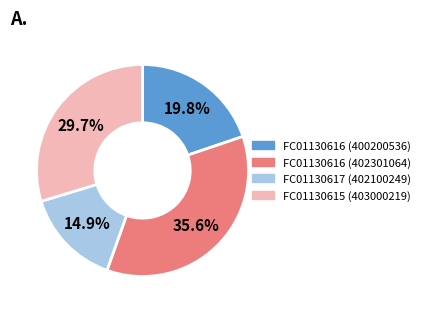

To the nearest percent, what percentage of the pie is FC01130616 (402301064)?

36%